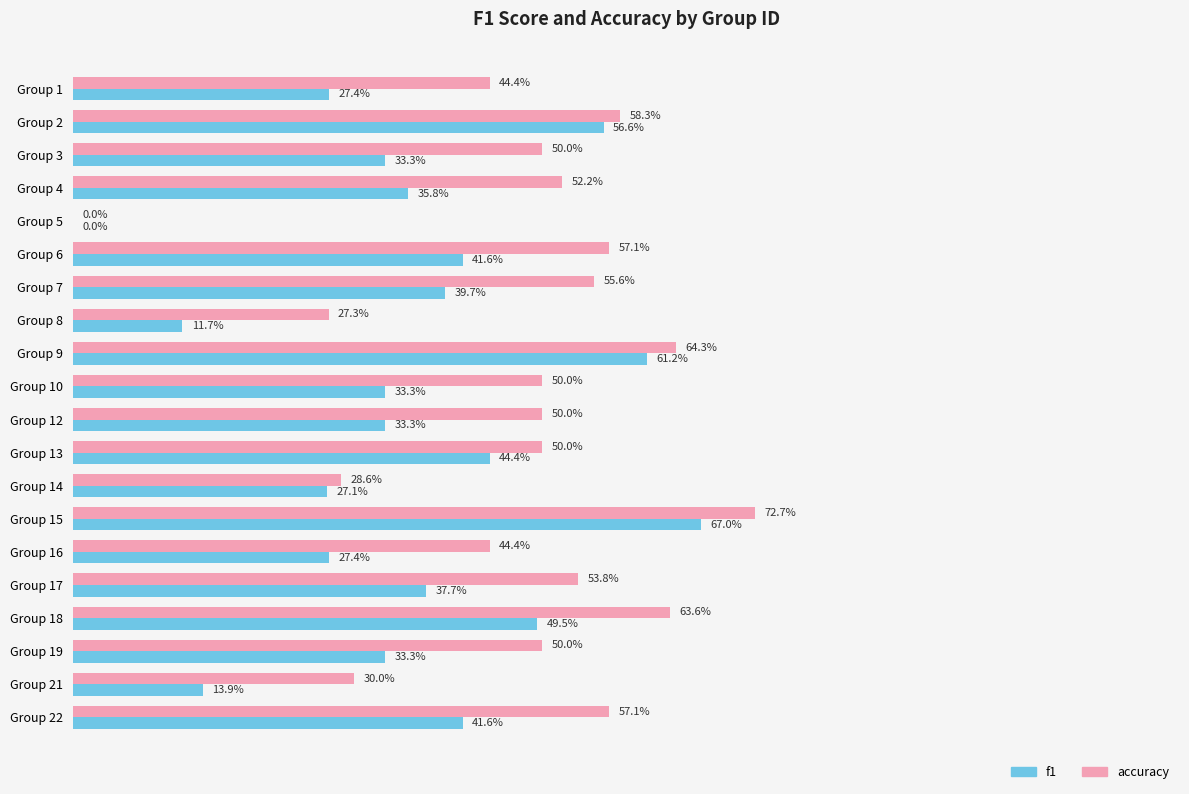

What is the maximum value for f1?

0.7